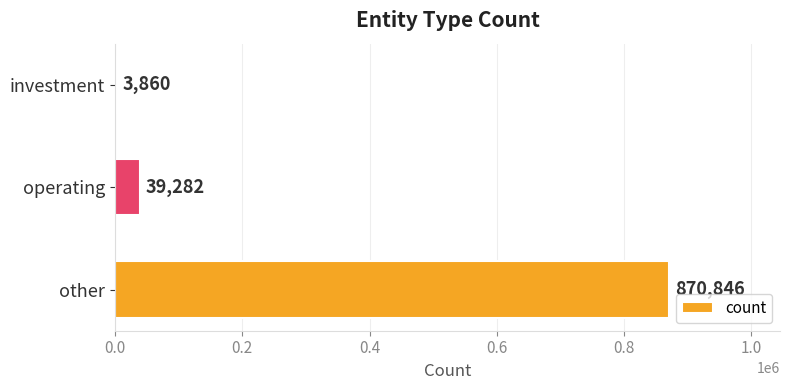

Rank the categories by value from lowest to highest.

investment, operating, other